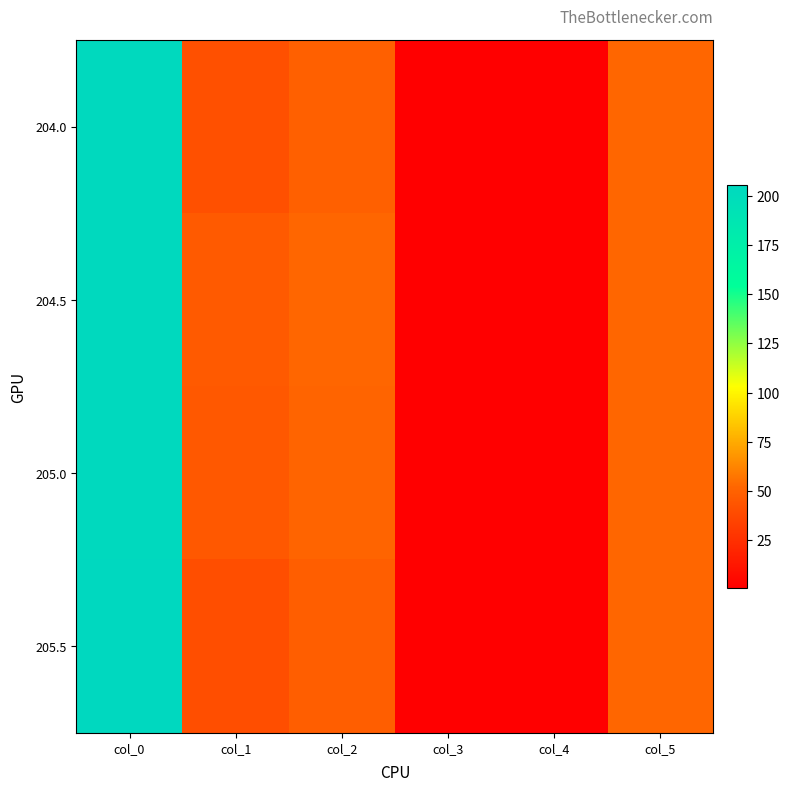

Reading right to left, extract all data points from this chart.

204.0: col_5=52.0	col_4=1.0	col_3=0.5	col_2=49.0	col_1=41.0	col_0=204.0
204.5: col_5=52.0	col_4=1.0	col_3=0.5	col_2=52.0	col_1=46.0	col_0=204.5
205.0: col_5=52.0	col_4=1.0	col_3=0.5	col_2=51.0	col_1=45.0	col_0=205.0
205.5: col_5=52.0	col_4=1.0	col_3=0.5	col_2=48.0	col_1=40.0	col_0=205.5